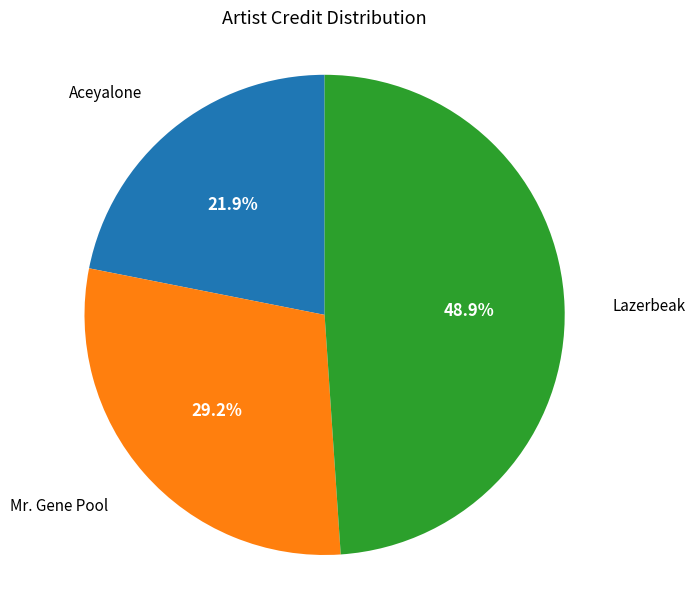

Does any single category account for the majority?

No